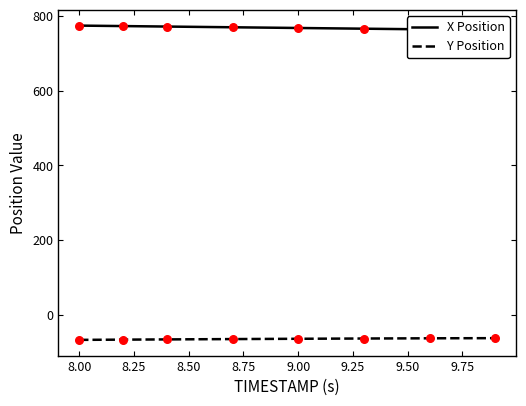

Which series reaches the minimum Y coordinate?

Y Position